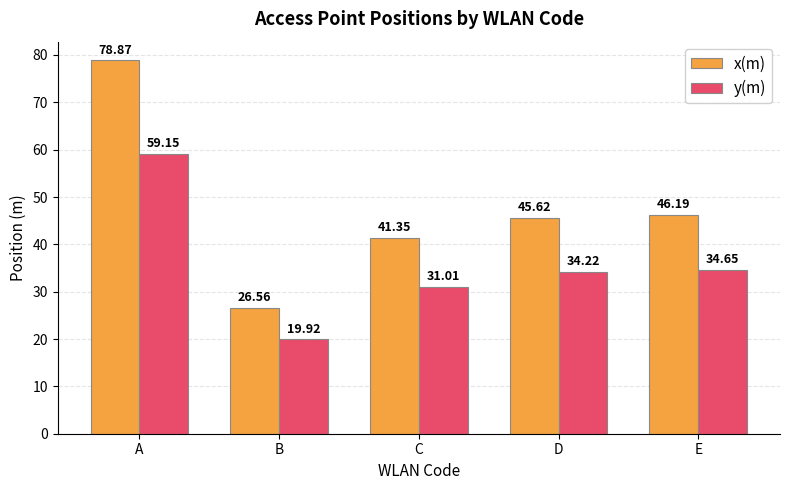

Which series has the largest total across all categories?

x(m)